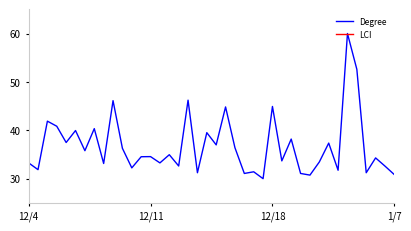

What is the label of the 35th point from the left?

34